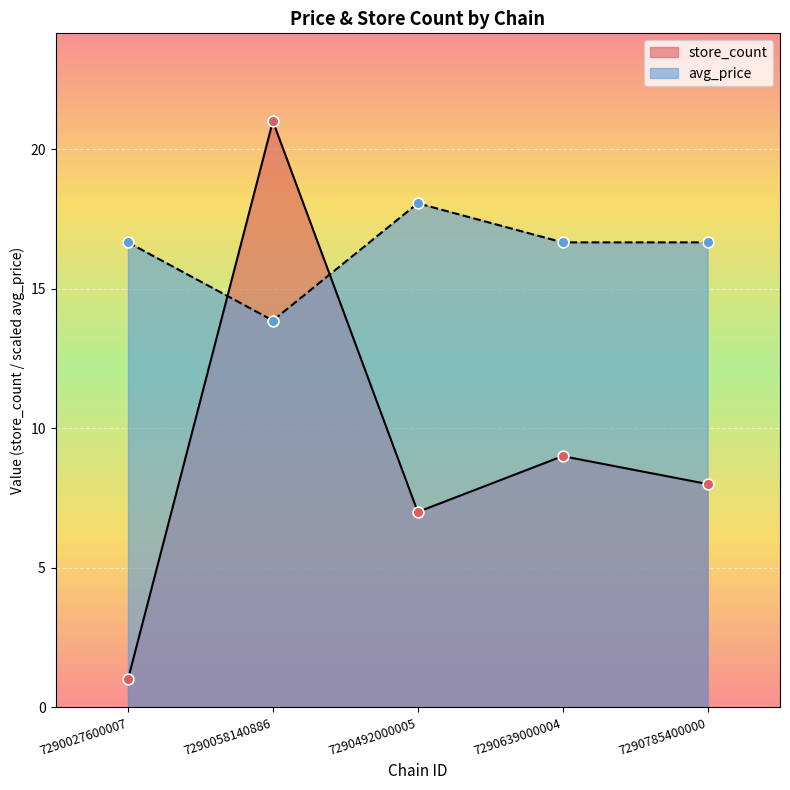

At how many categories does at least one series exceed 8?

5